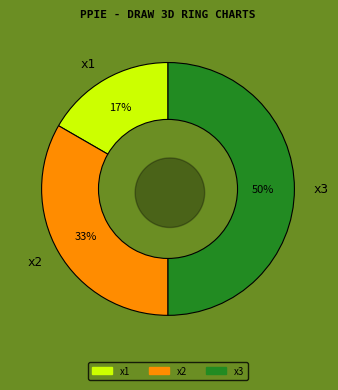

What portion of the pie excludes x2?

66.7%